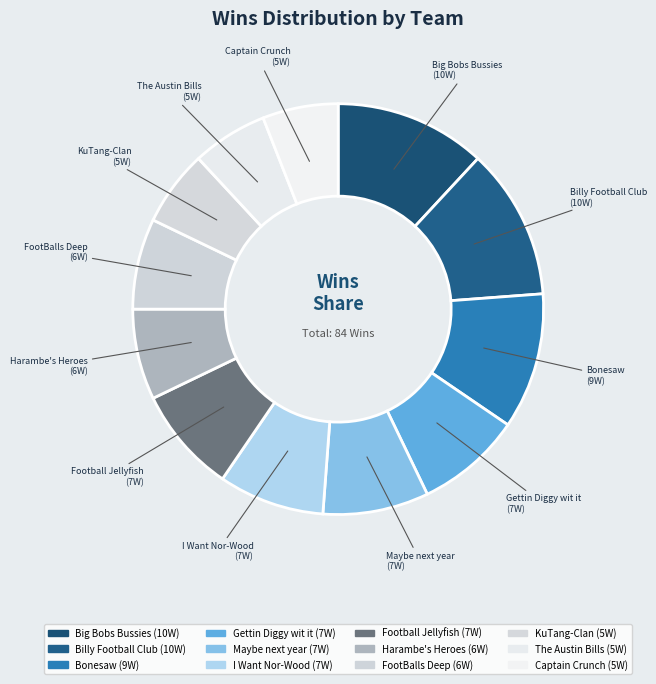

Which category has the smallest portion of the pie?

KuTang-Clan